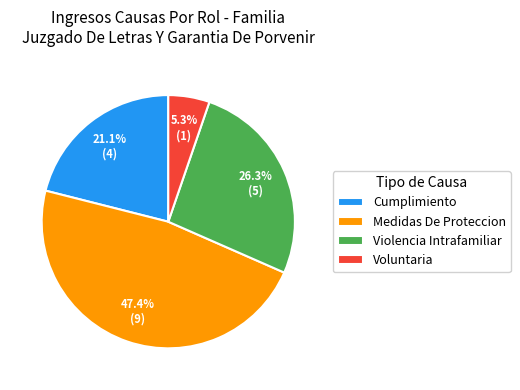

What percentage is NOT represented by Violencia Intrafamiliar?

73.7%